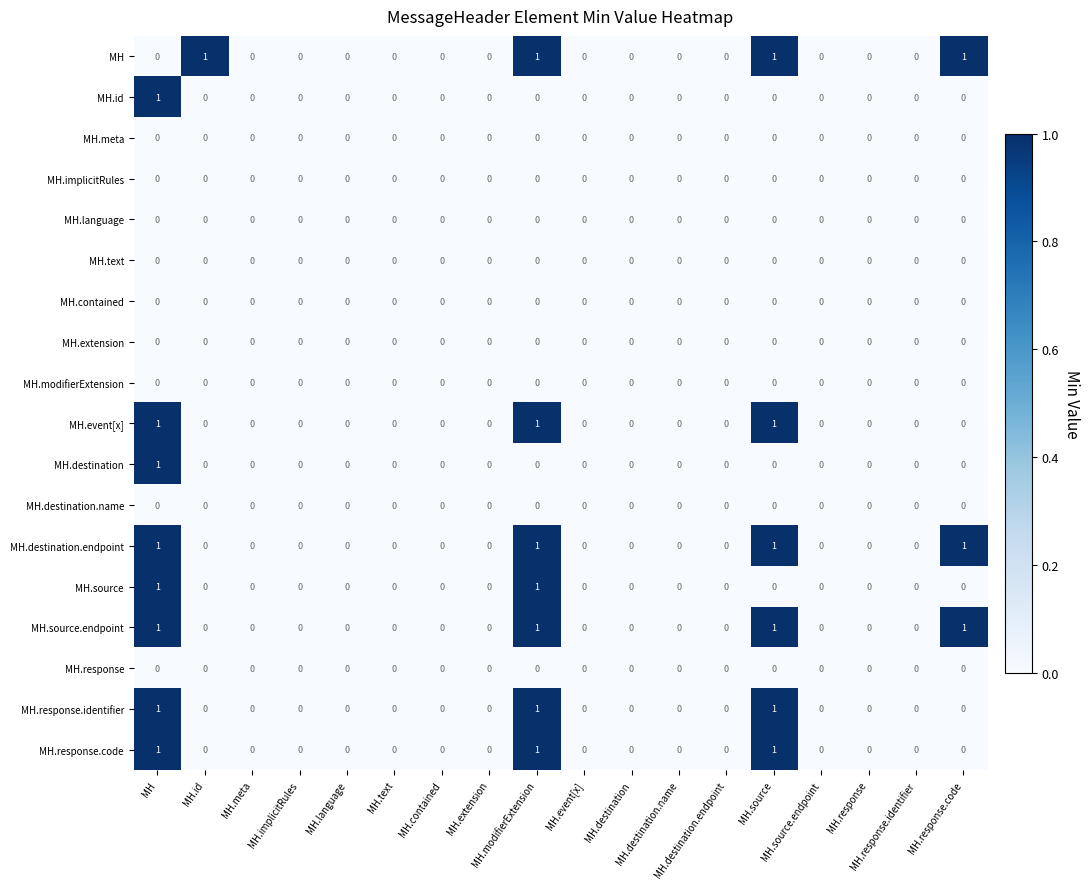

At which category does the chart reach its peak across all series?

MH.id